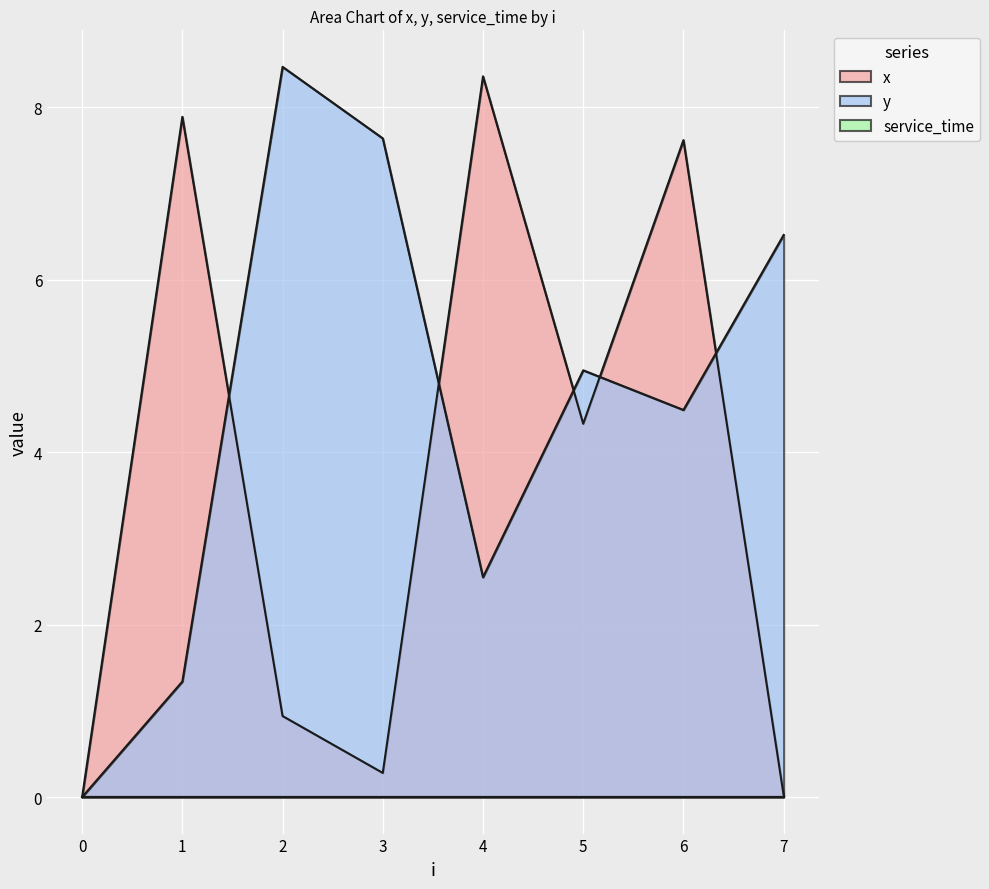

Reading left to right, extract all data points from this chart.

x: 0=0.0	1=7.9	2=0.9	3=0.3	4=8.4	5=4.3	6=7.6	7=0.0
y: 0=0.0	1=1.3	2=8.5	3=7.6	4=2.5	5=5.0	6=4.5	7=6.5